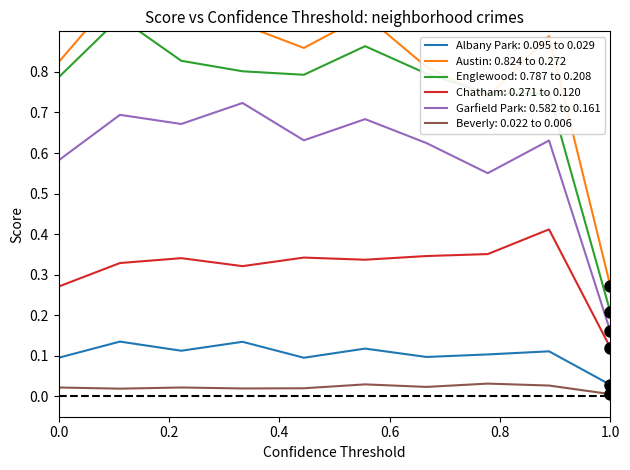

Which series changed the most between 2017 and 2022?

Austin